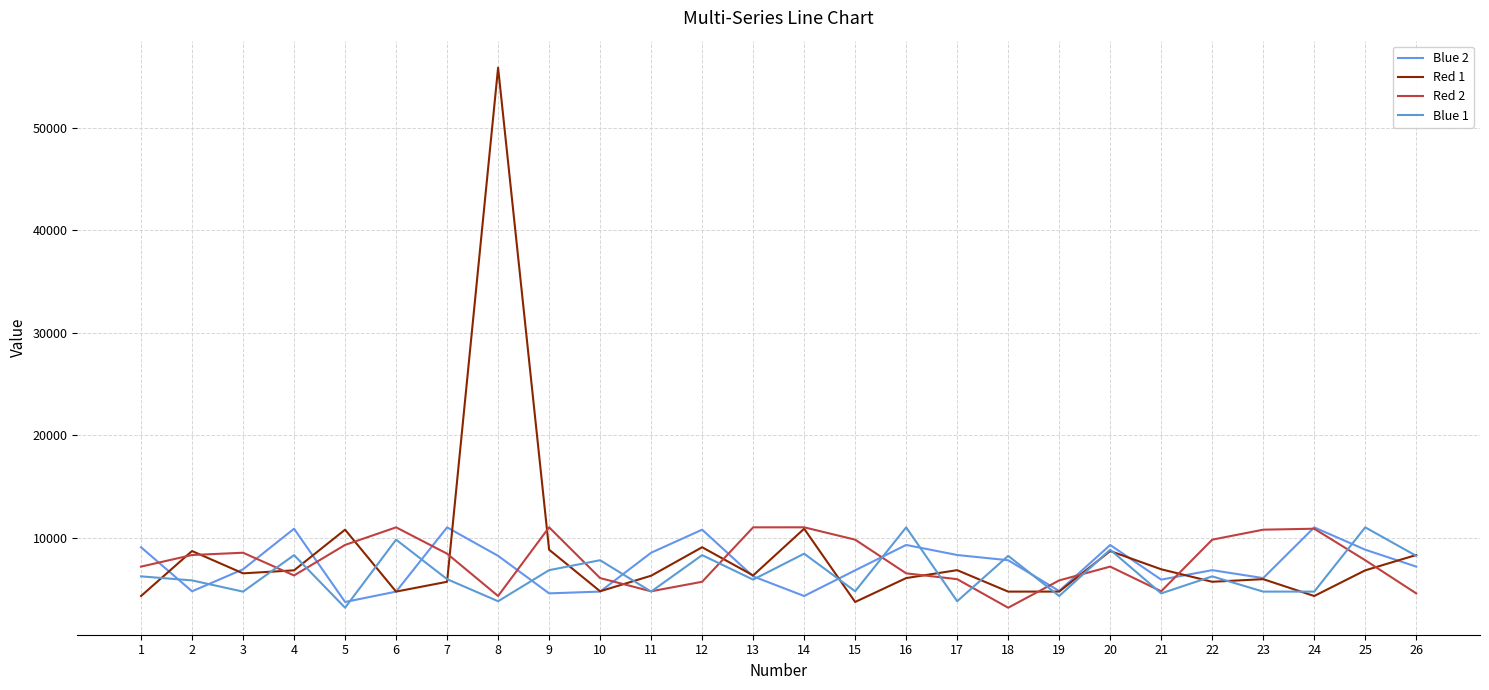

At which category is the sum across all series the highest?

8